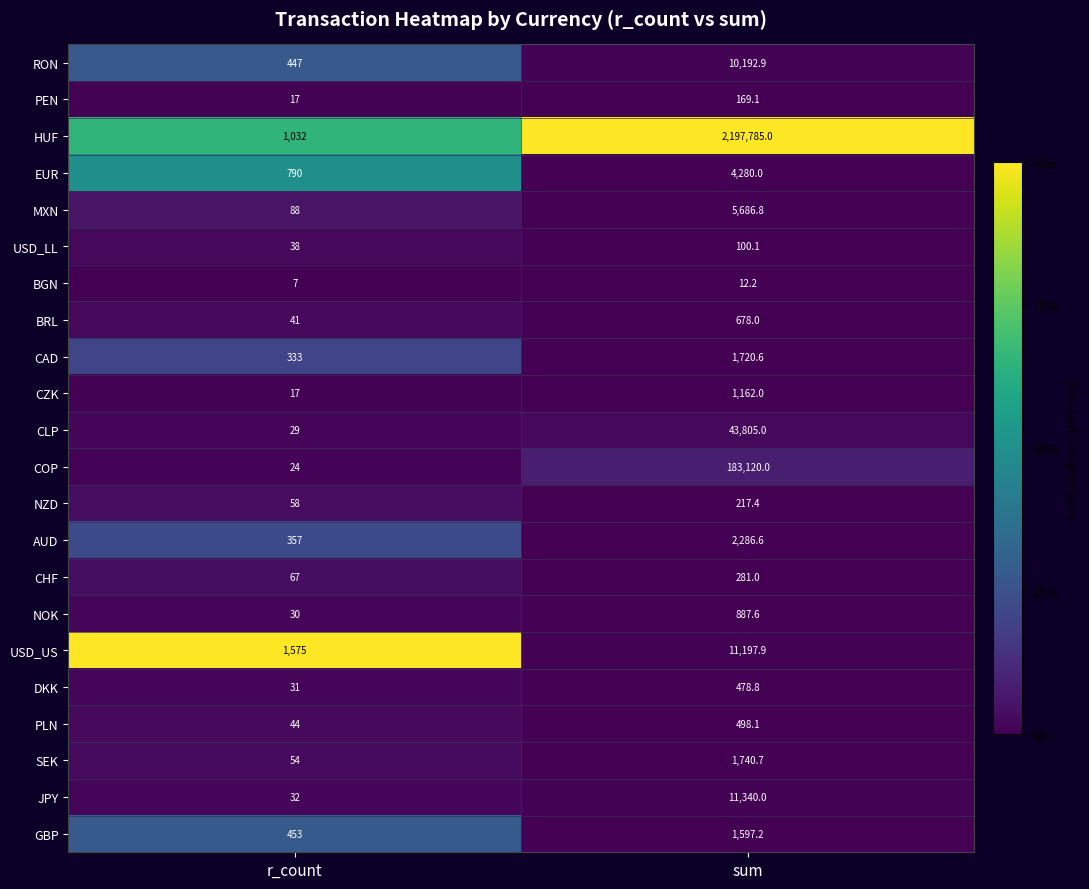

Rank the series at sum from lowest to highest value.

BGN, USD_LL, PEN, NZD, CHF, DKK, PLN, BRL, NOK, CZK, GBP, CAD, SEK, AUD, EUR, MXN, RON, USD_US, JPY, CLP, COP, HUF